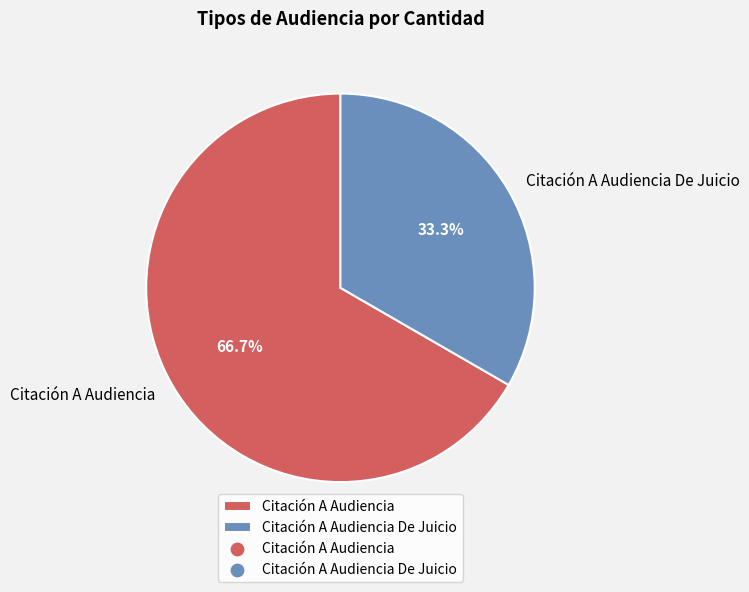

To the nearest percent, what is the difference between the largest and smallest slice percentages?

33%